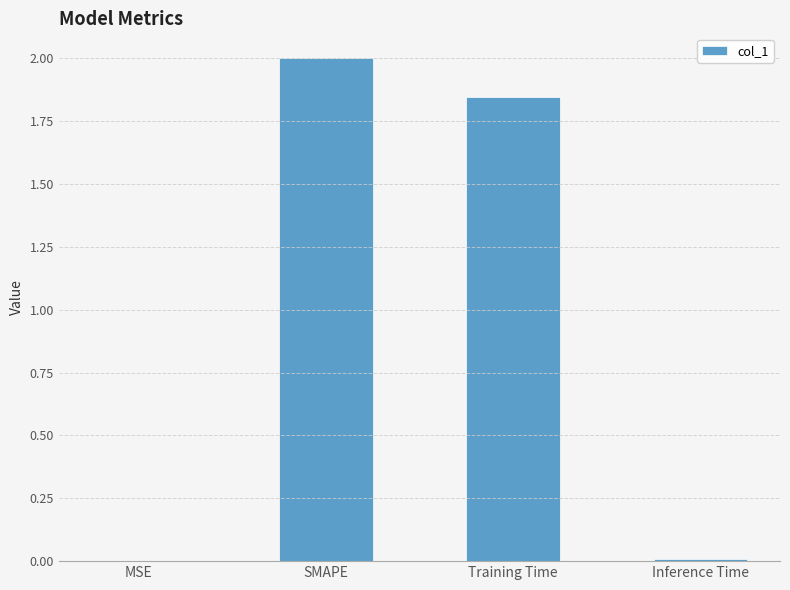

Count the number of categories in the chart.

4